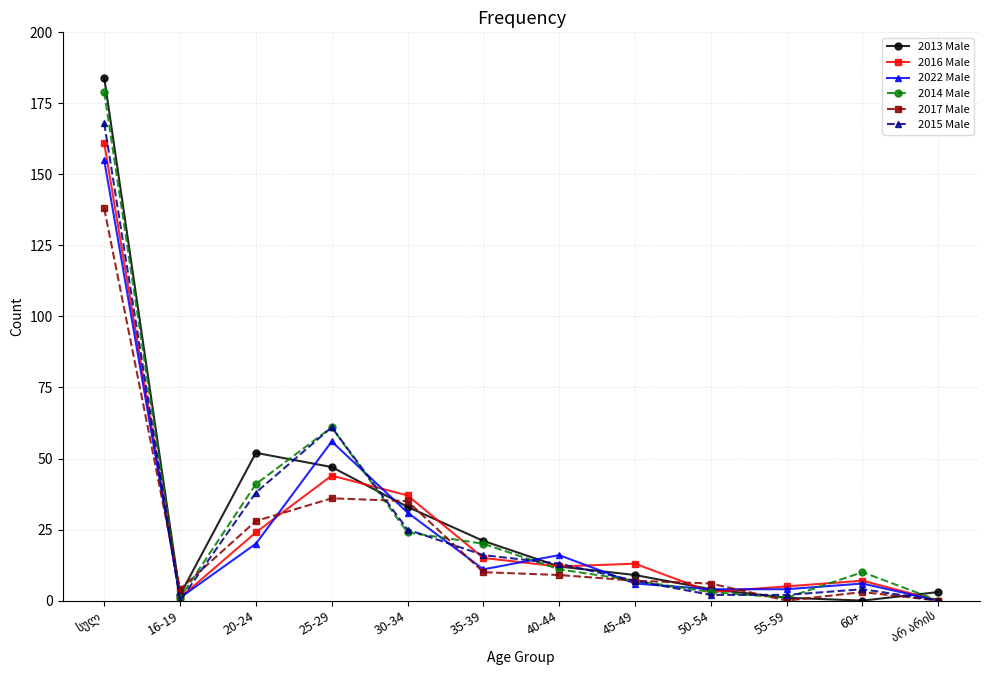

How many distinct data groups are displayed?

6